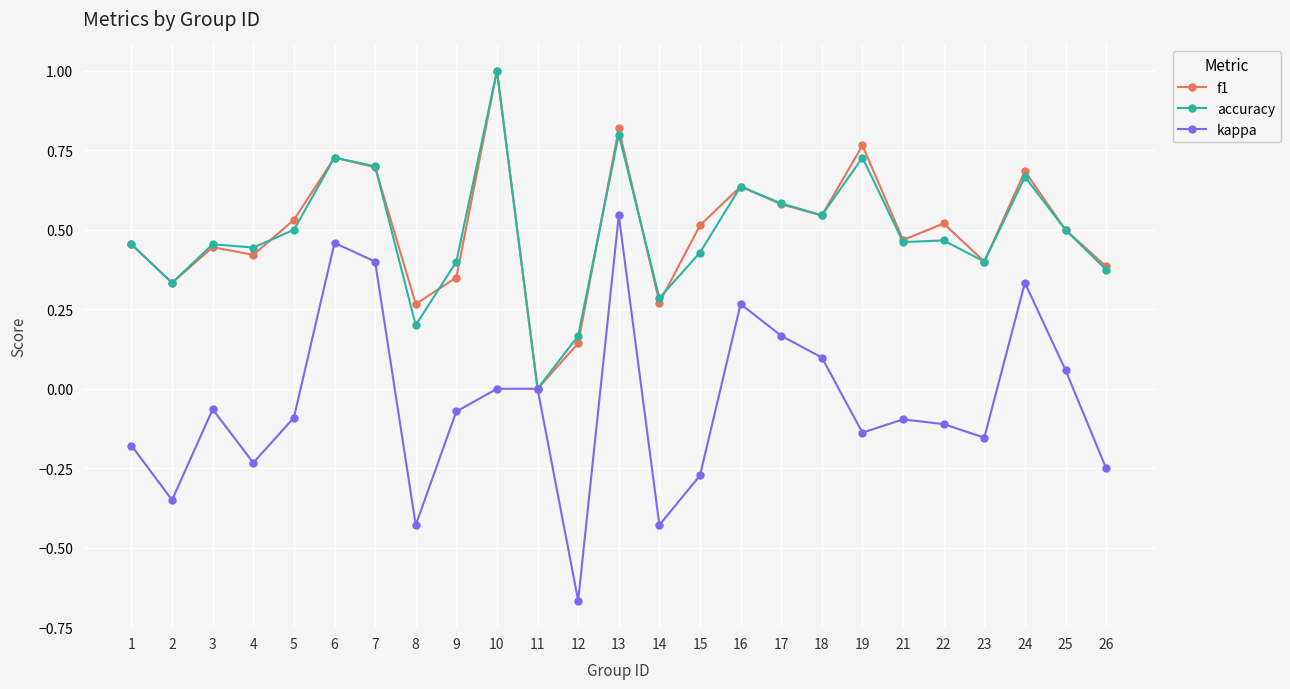

How many values in the accuracy series exceed 0?

24